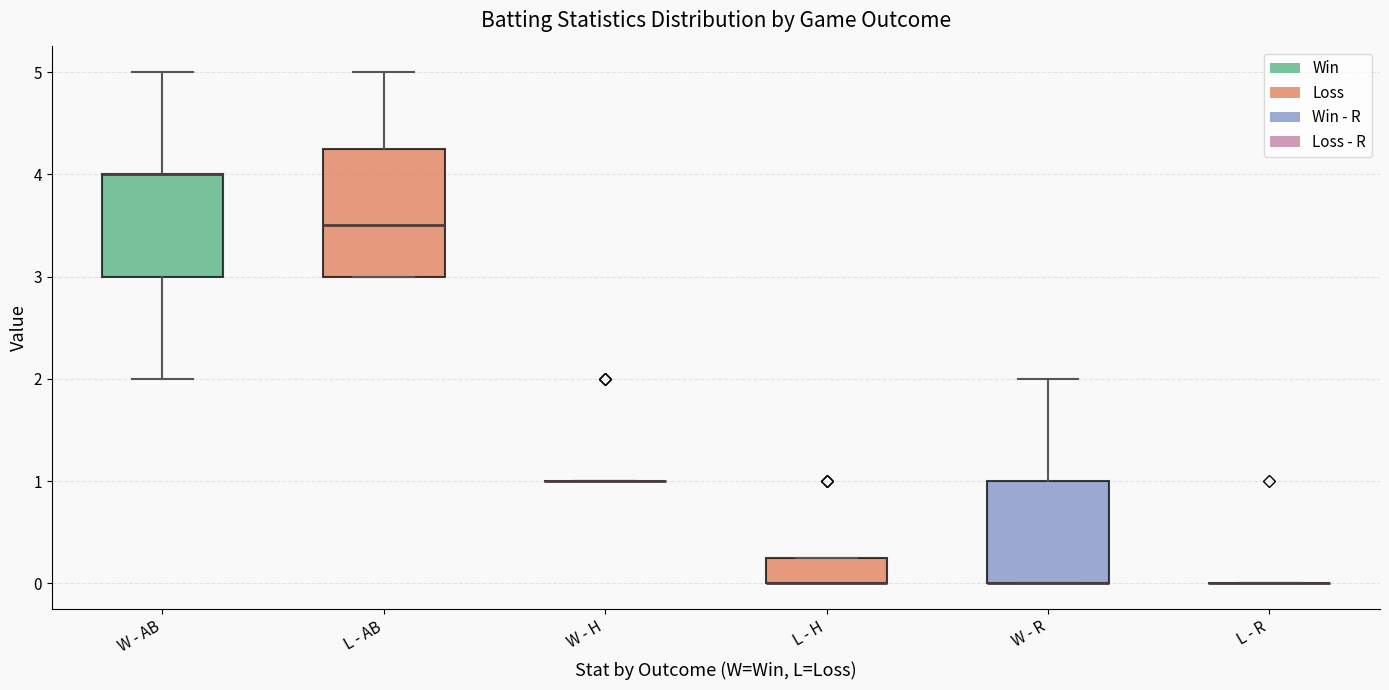

Which box is the tallest, from its lower edge to its upper edge?

L - AB